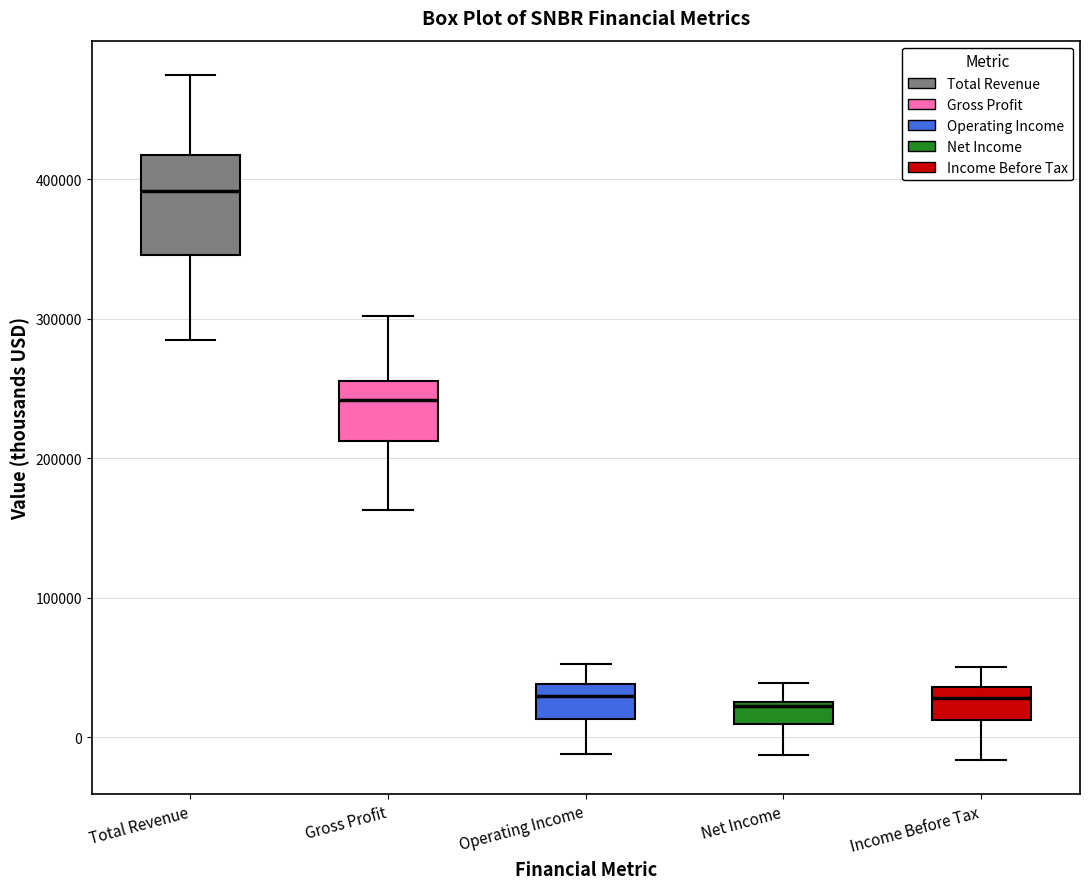

Reading left to right, transcribe this box plot: for each box, give where its median line is, the range the box spans, and where its two whiskers end, as read against the y-axis. The values are not printed on the chart, so give them approximately, as read against the axis.

Total Revenue: median 390000, box 350000 to 420000, whiskers 280000 to 470000
Gross Profit: median 240000, box 210000 to 260000, whiskers 160000 to 300000
Operating Income: median 30000, box 10000 to 40000, whiskers -10000 to 50000
Net Income: median 20000, box 10000 to 30000, whiskers -10000 to 40000
Income Before Tax: median 30000, box 10000 to 40000, whiskers -20000 to 50000